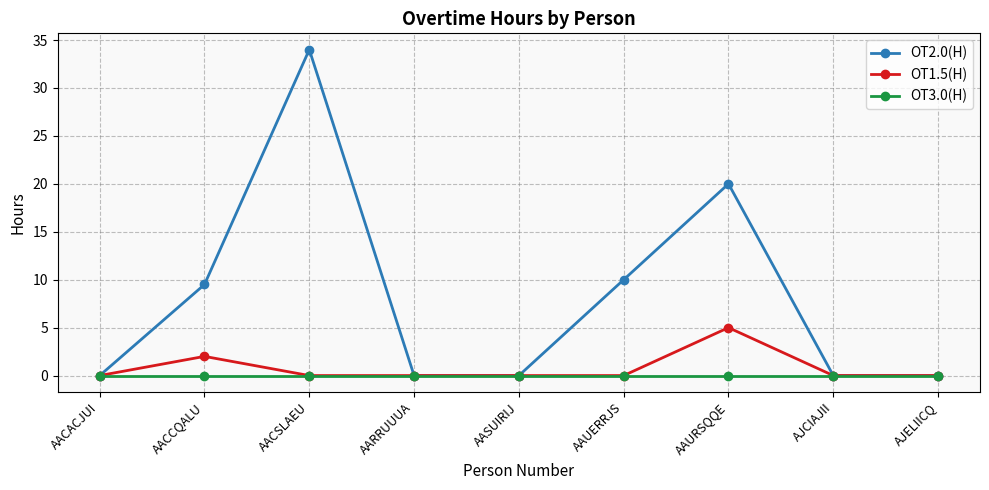

Count the number of categories in the chart.

9